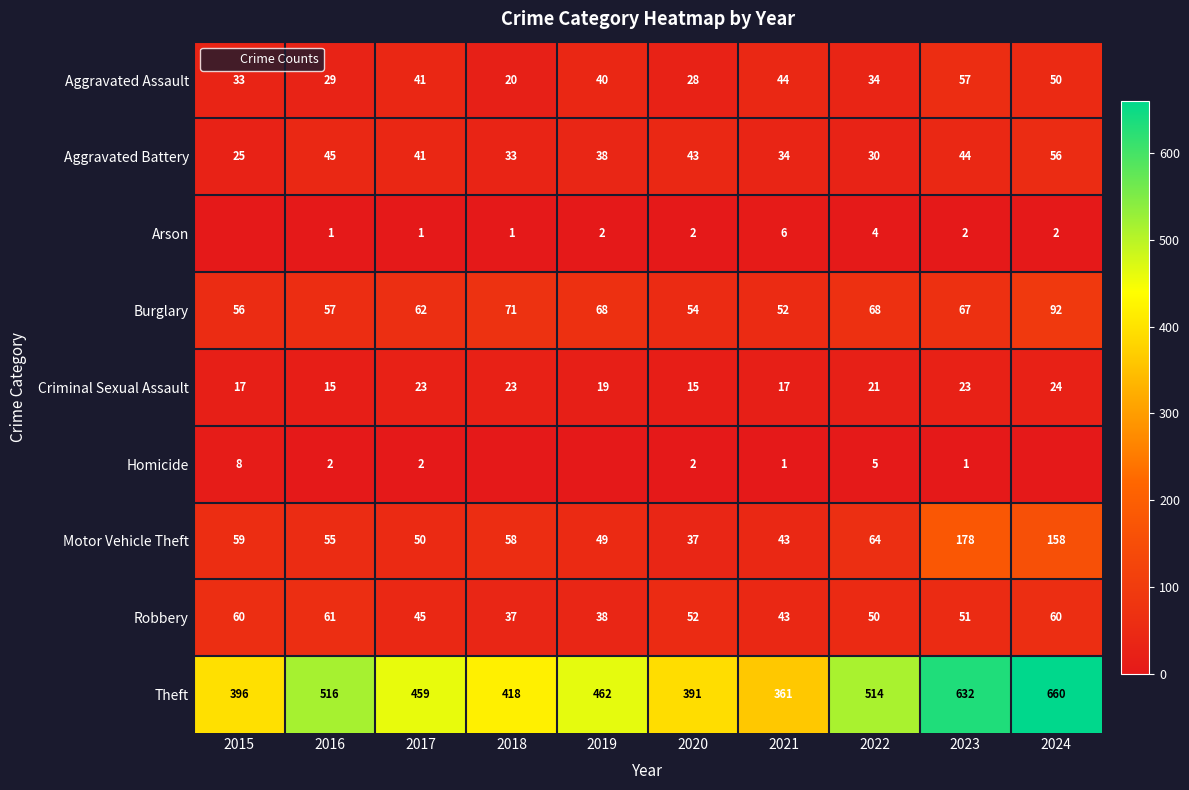

What is the difference between the highest and lowest values at 2022?

510